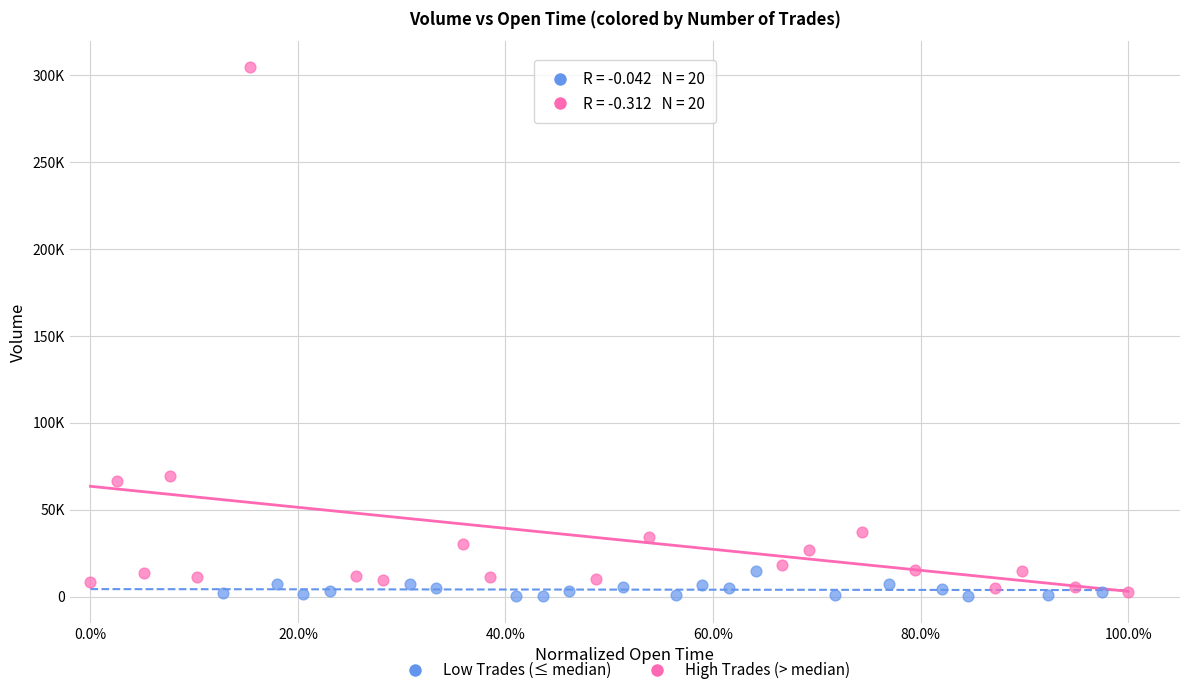

Which series contains the highest Y value?

High Trades (> median)